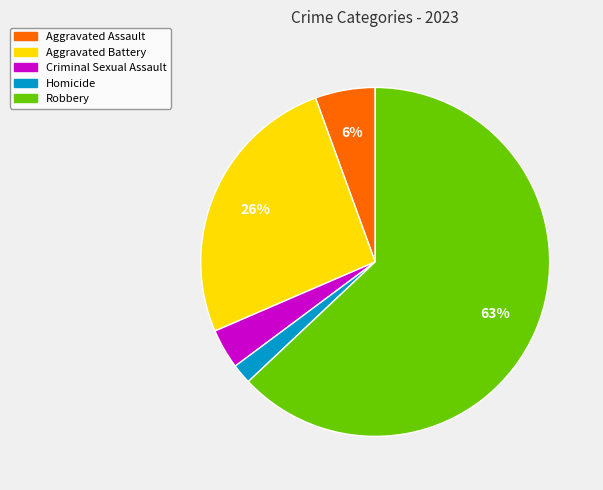

Which has a higher value, Aggravated Battery or Homicide?

Aggravated Battery